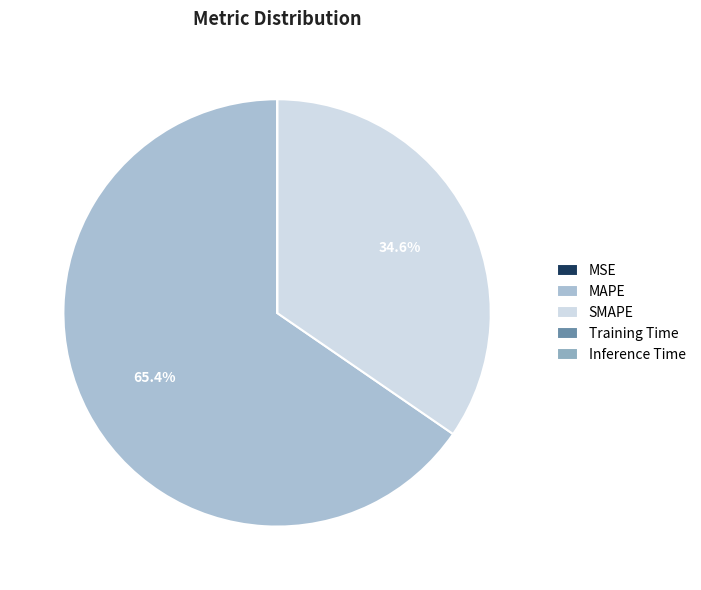

What is the total percentage of Training Time and SMAPE?

34.6%